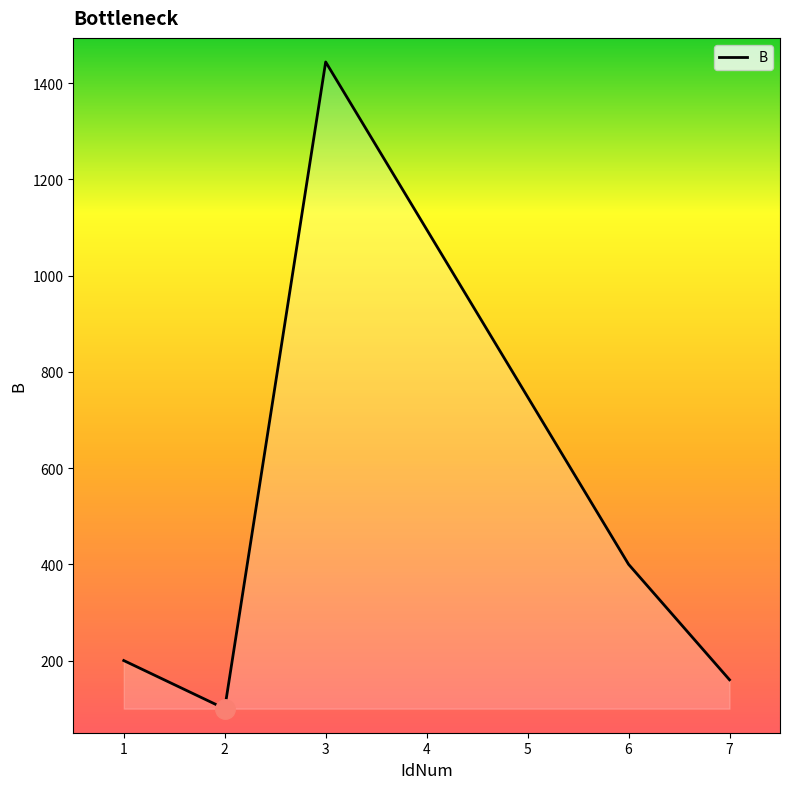

How many interior local valleys (lower than both neighbors) does the data have?

1